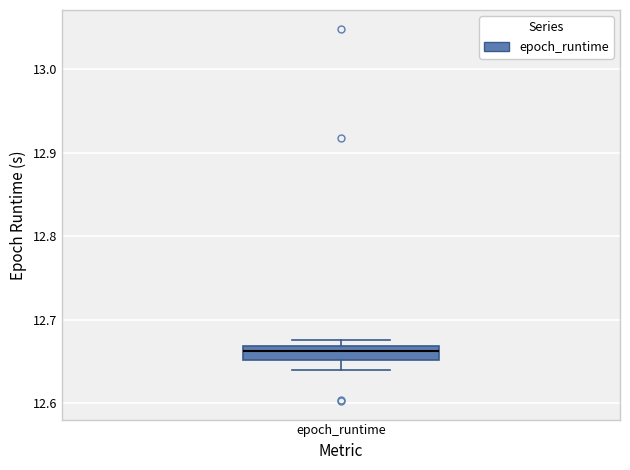

Where does the median line of the box for epoch_runtime sit on the y-axis? The values are not printed on the chart, so give them approximately, as read against the axis.

12.66